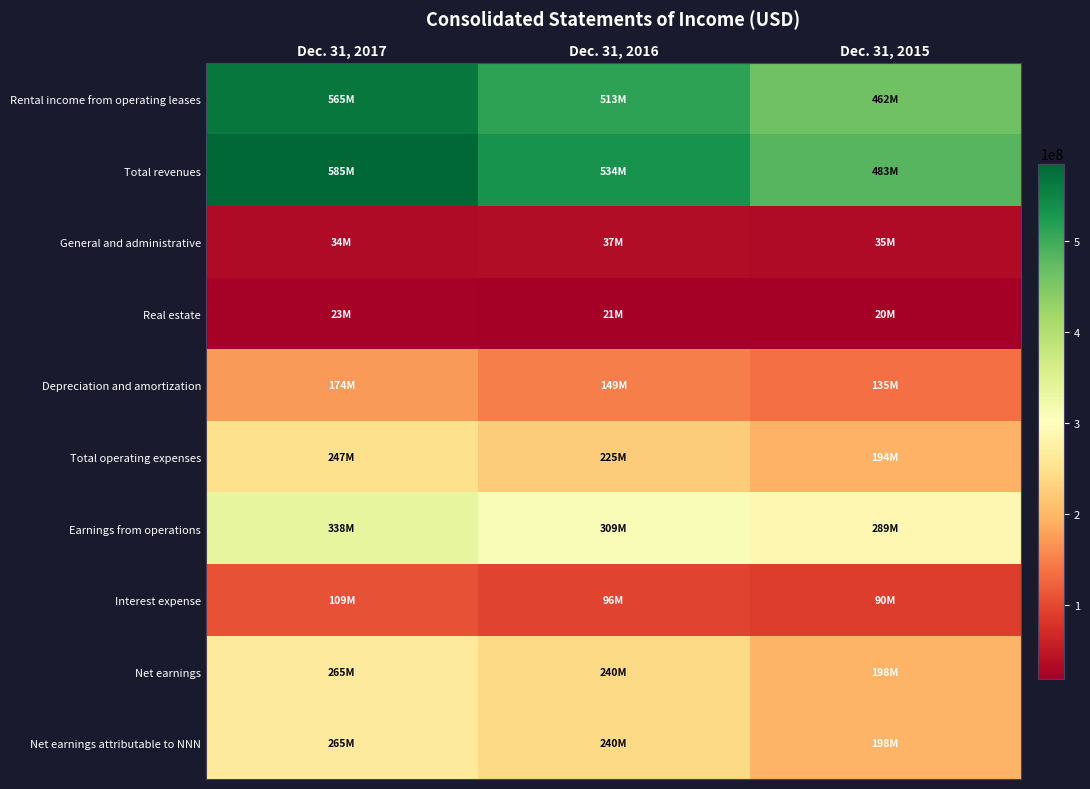

Reading left to right, list all the values displayed in this chart.

Rental income from operating leases: Dec. 31, 2017=565405000	Dec. 31, 2016=512883000	Dec. 31, 2015=462346000
Total revenues: Dec. 31, 2017=584933000	Dec. 31, 2016=533647000	Dec. 31, 2015=482916000
General and administrative: Dec. 31, 2017=33805000	Dec. 31, 2016=36508000	Dec. 31, 2015=34736000
Real estate: Dec. 31, 2017=23105000	Dec. 31, 2016=20852000	Dec. 31, 2015=19776000
Depreciation and amortization: Dec. 31, 2017=173720000	Dec. 31, 2016=149101000	Dec. 31, 2015=134798000
Total operating expenses: Dec. 31, 2017=247430000	Dec. 31, 2016=224578000	Dec. 31, 2015=194261000
Earnings from operations: Dec. 31, 2017=337503000	Dec. 31, 2016=309069000	Dec. 31, 2015=288655000
Interest expense: Dec. 31, 2017=109109000	Dec. 31, 2016=96352000	Dec. 31, 2015=90008000
Net earnings: Dec. 31, 2017=265371000	Dec. 31, 2016=239506000	Dec. 31, 2015=197961000
Net earnings attributable to NNN: Dec. 31, 2017=264973000	Dec. 31, 2016=239500000	Dec. 31, 2015=197836000